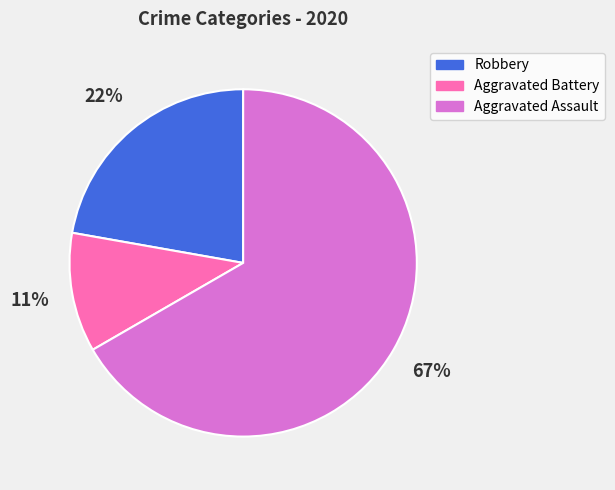

To the nearest percent, what portion does Aggravated Battery represent?

11%